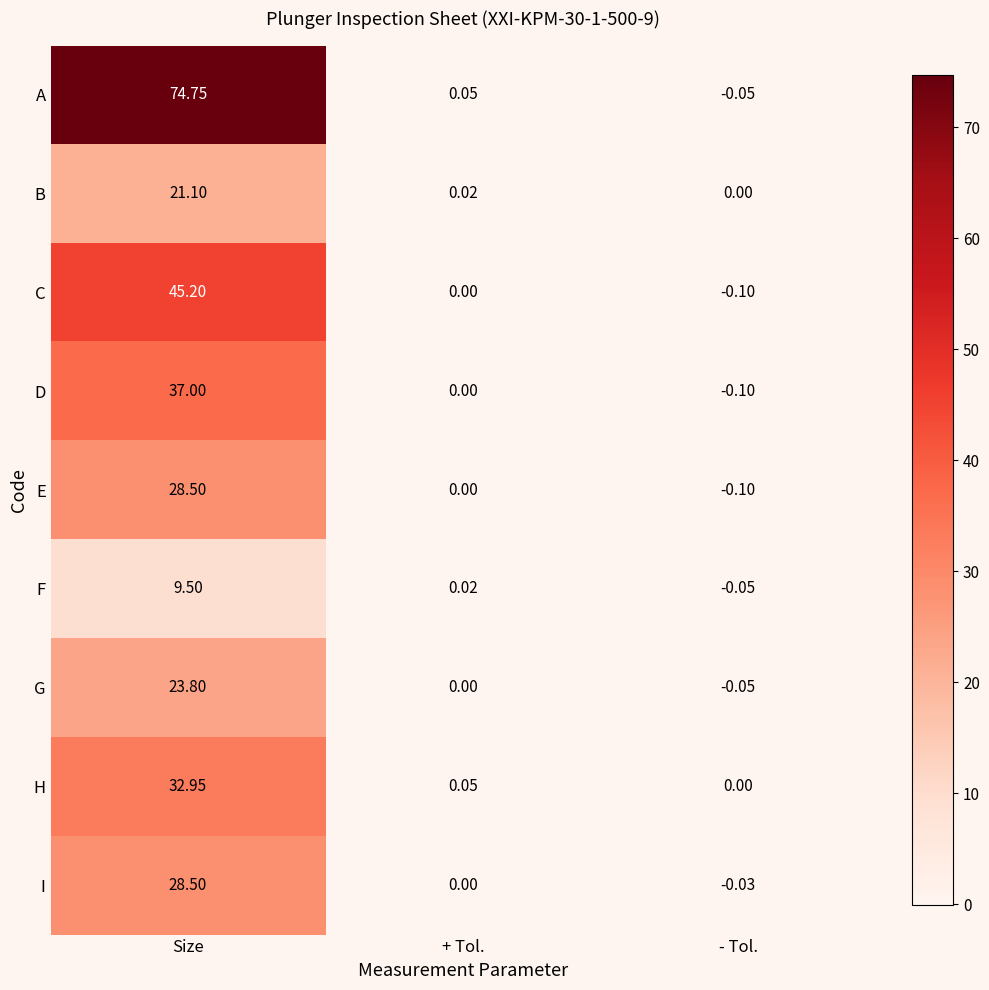

How many categories are shown in the chart?

3